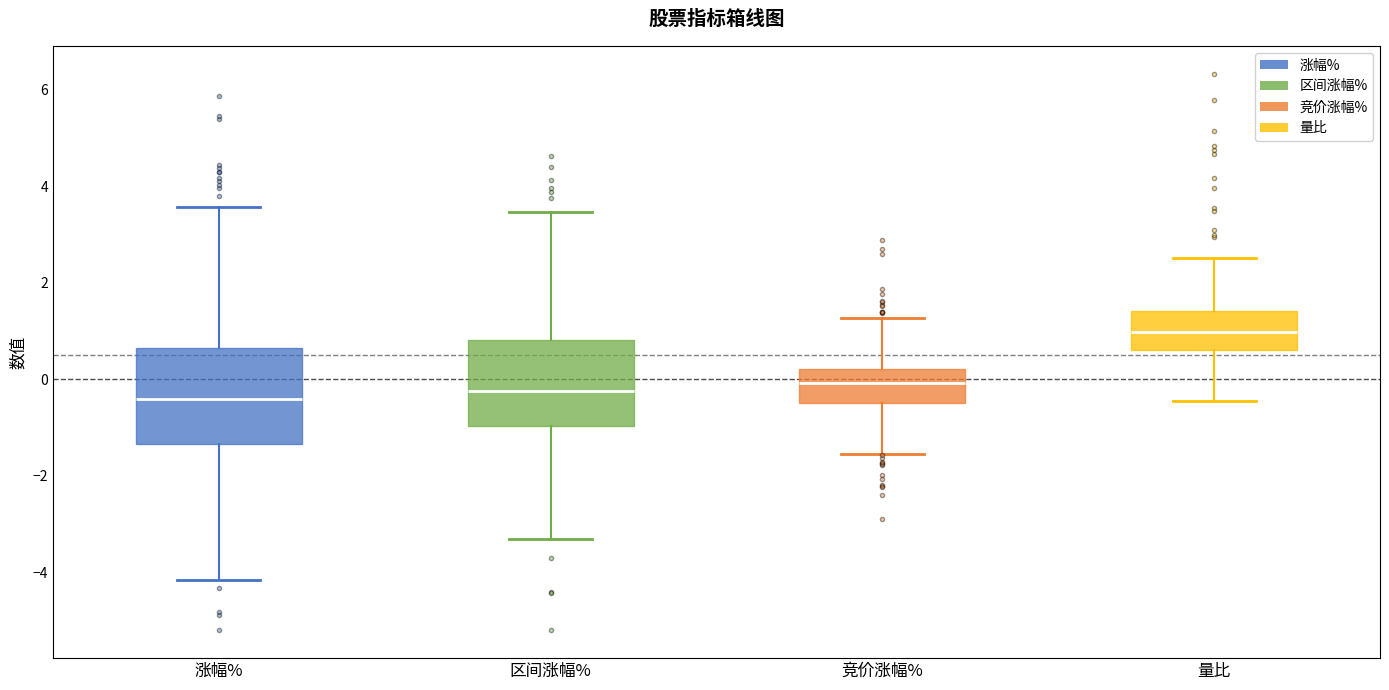

Reading left to right, transcribe this box plot: for each box, give where its median line is, the range the box spans, and where its two whiskers end, as read against the y-axis. The values are not printed on the chart, so give them approximately, as read against the axis.

涨幅%: median -0.4, box -1.4 to 0.6, whiskers -4.2 to 3.6
区间涨幅%: median -0.2, box -1.0 to 0.8, whiskers -3.2 to 3.4
竞价涨幅%: median 0.0, box -0.4 to 0.2, whiskers -1.6 to 1.2
量比: median 1.0, box 0.6 to 1.4, whiskers -0.4 to 2.6